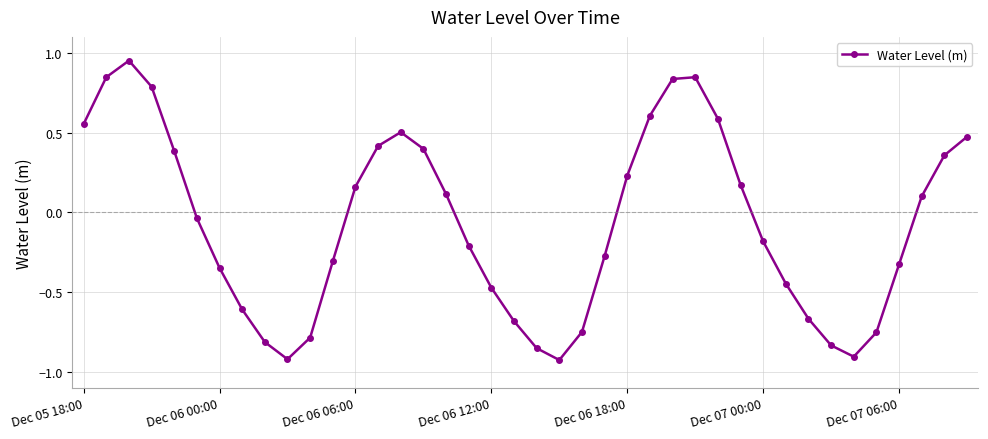

What is the difference between the maximum and minimum values?

1.9